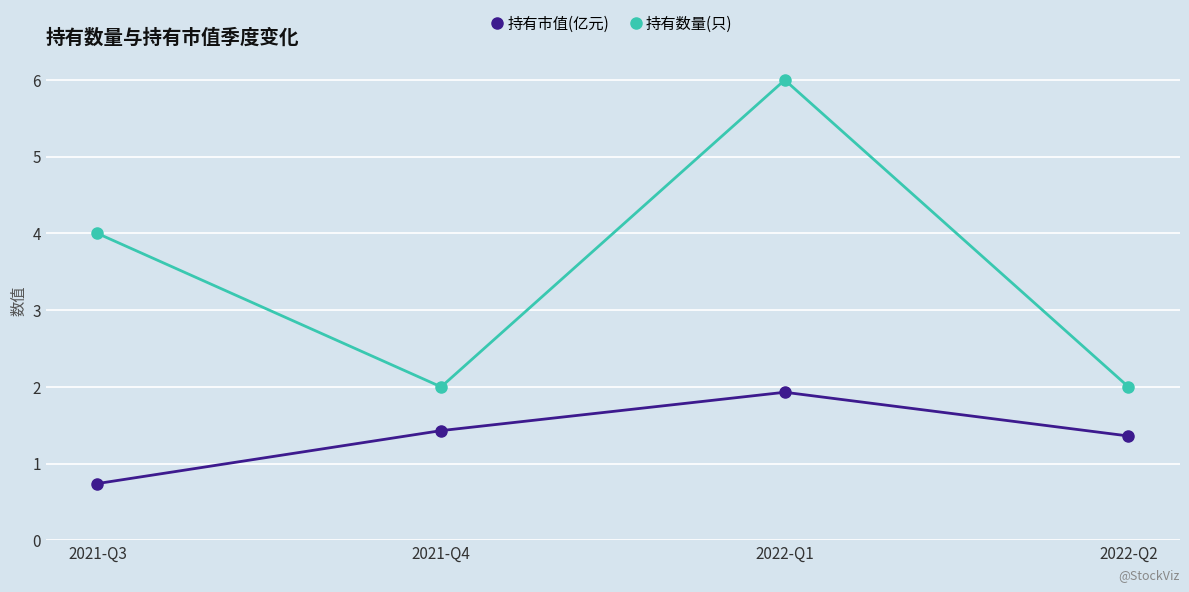

Is this an area chart (filled region under the line)?

No